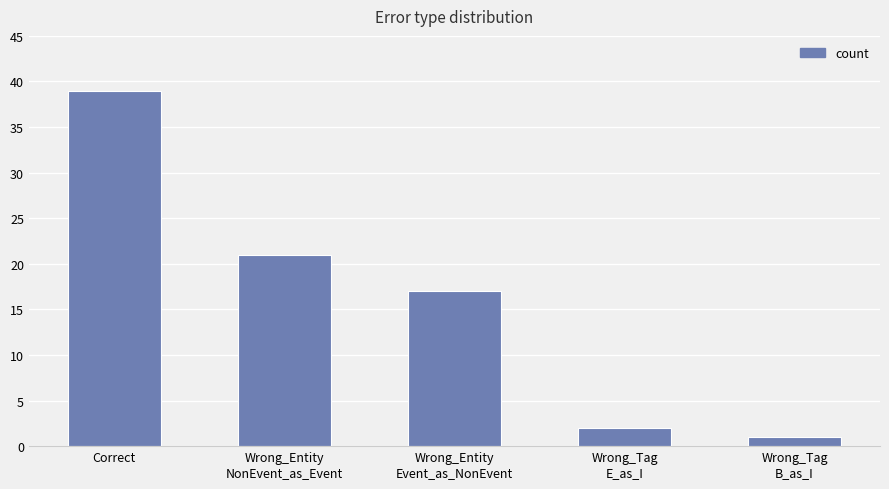

Does the chart contain stacked bars?

No